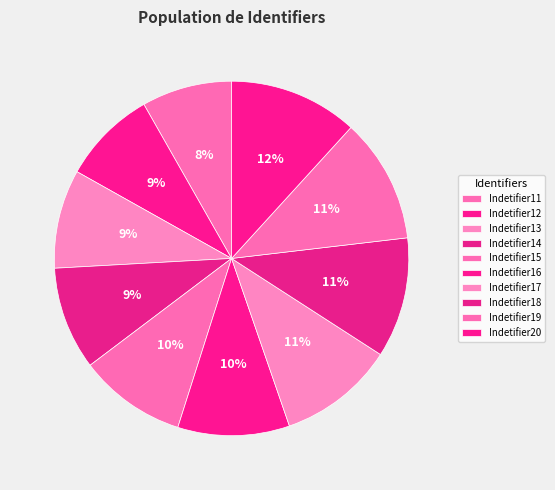

Rank the categories by value from highest to lowest.

Indetifier20, Indetifier19, Indetifier18, Indetifier17, Indetifier16, Indetifier15, Indetifier14, Indetifier13, Indetifier12, Indetifier11